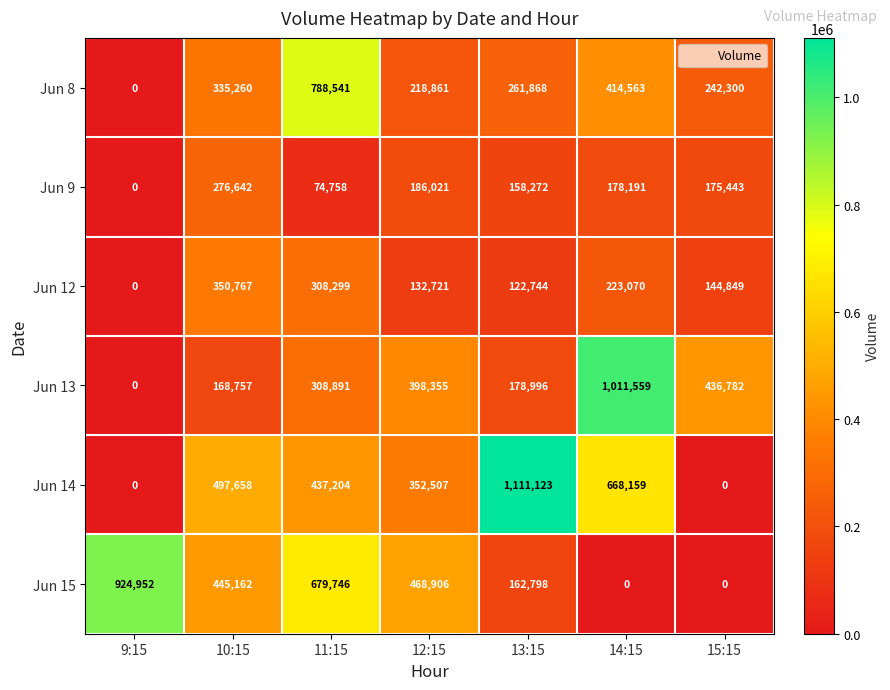

At which category does the chart reach its peak across all series?

13:15